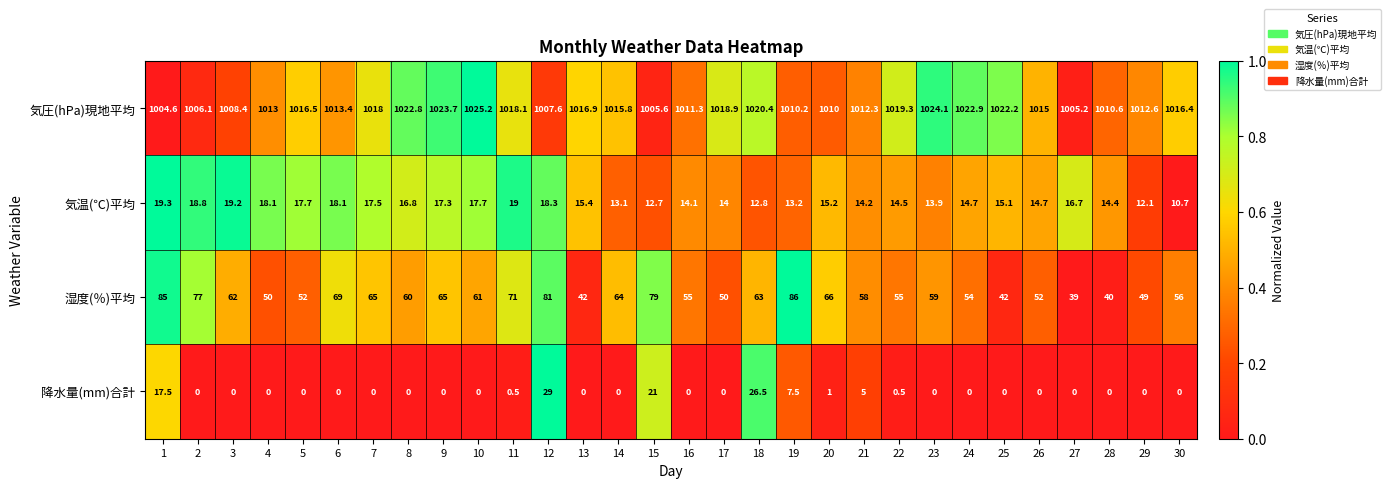

At how many categories does at least one series exceed 0?

30